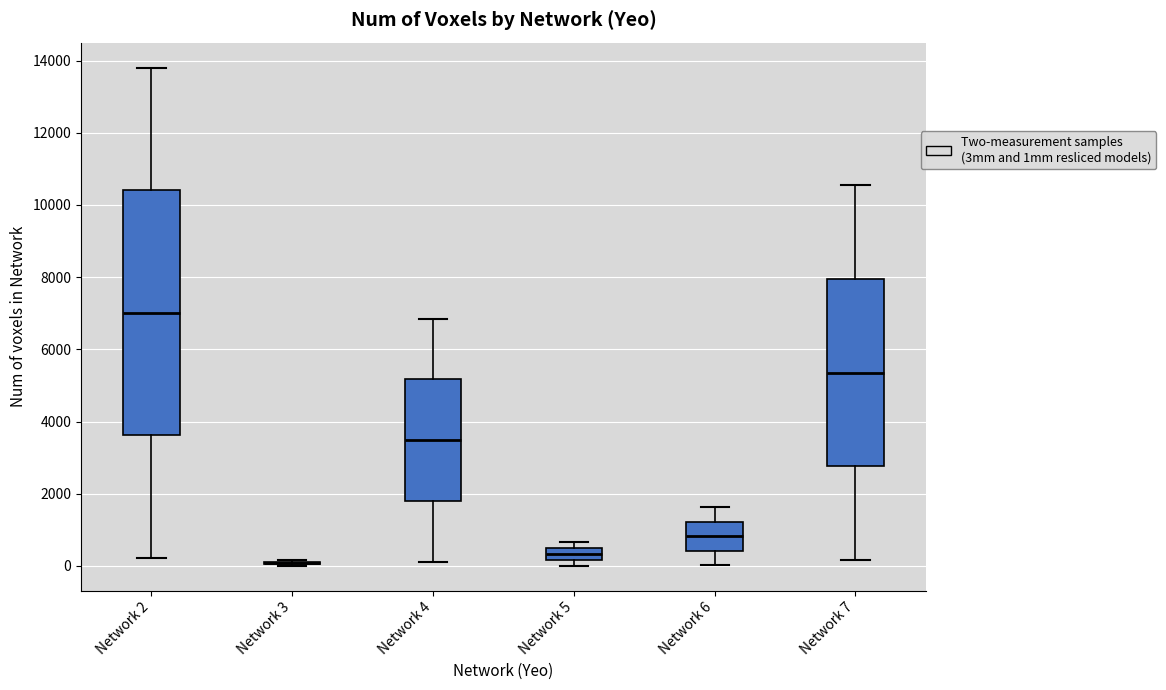

Comparing the boxes themselves (not the whiskers), which one is the tallest?

Network 2